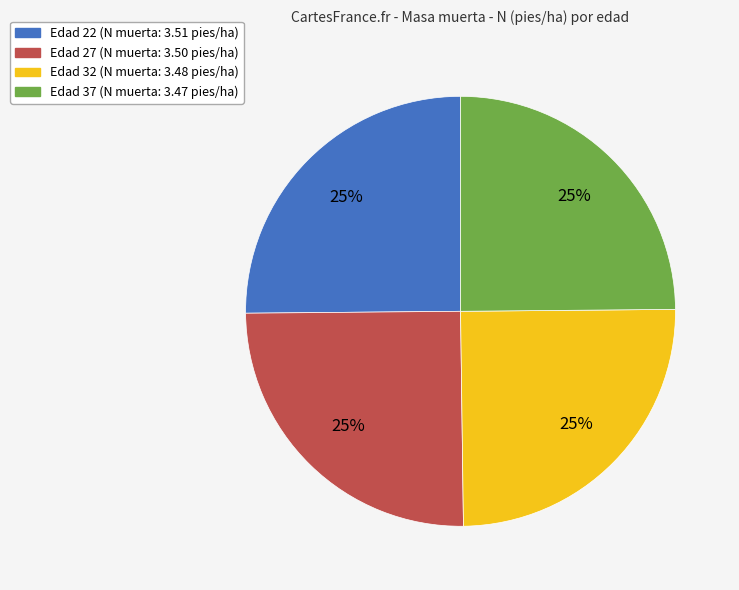

To the nearest percent, what is the average slice percentage?

25%